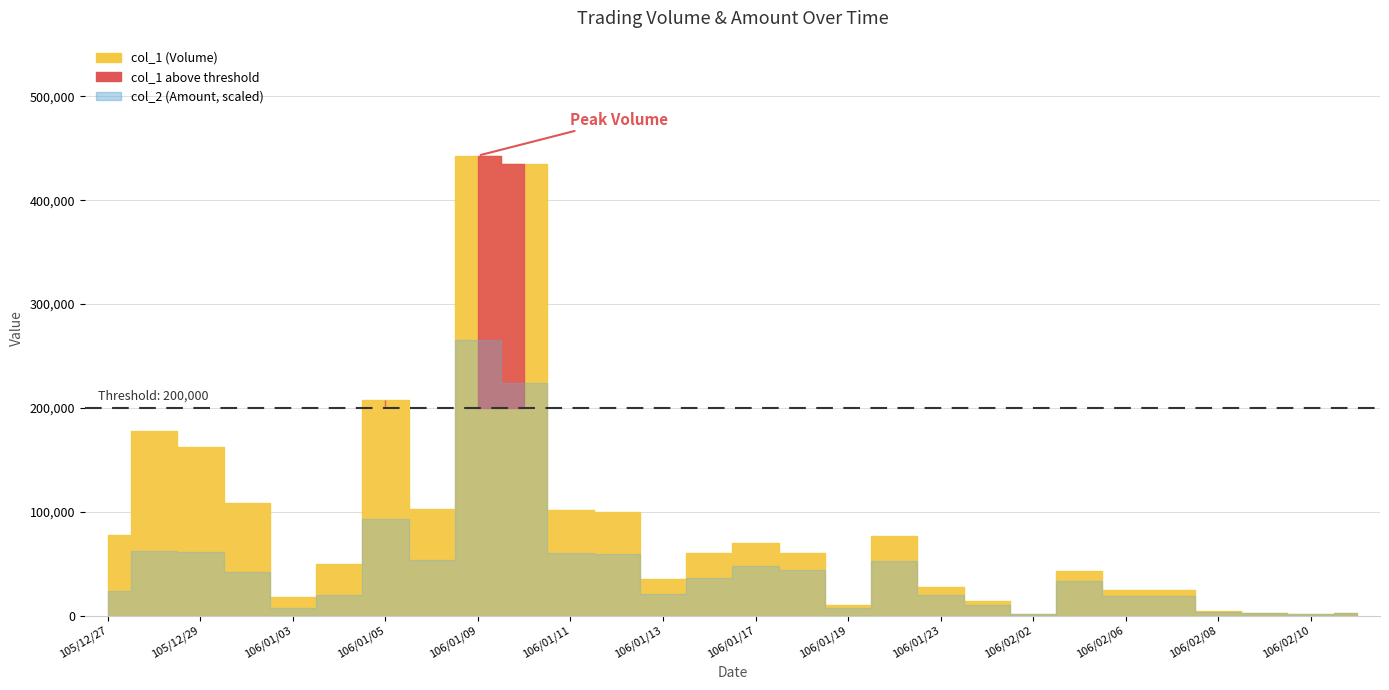

Rank the categories by col_2 (Amount) value from lowest to highest.

106/02/02, 106/02/10, 106/02/09, 106/02/14, 106/02/08, 106/01/19, 106/01/03, 106/01/24, 106/02/06, 106/02/07, 106/01/23, 106/01/04, 106/01/13, 105/12/27, 106/02/03, 106/01/16, 105/12/30, 106/01/18, 106/01/17, 106/01/20, 106/01/06, 106/01/12, 106/01/11, 105/12/29, 105/12/28, 106/01/05, 106/01/10, 106/01/09